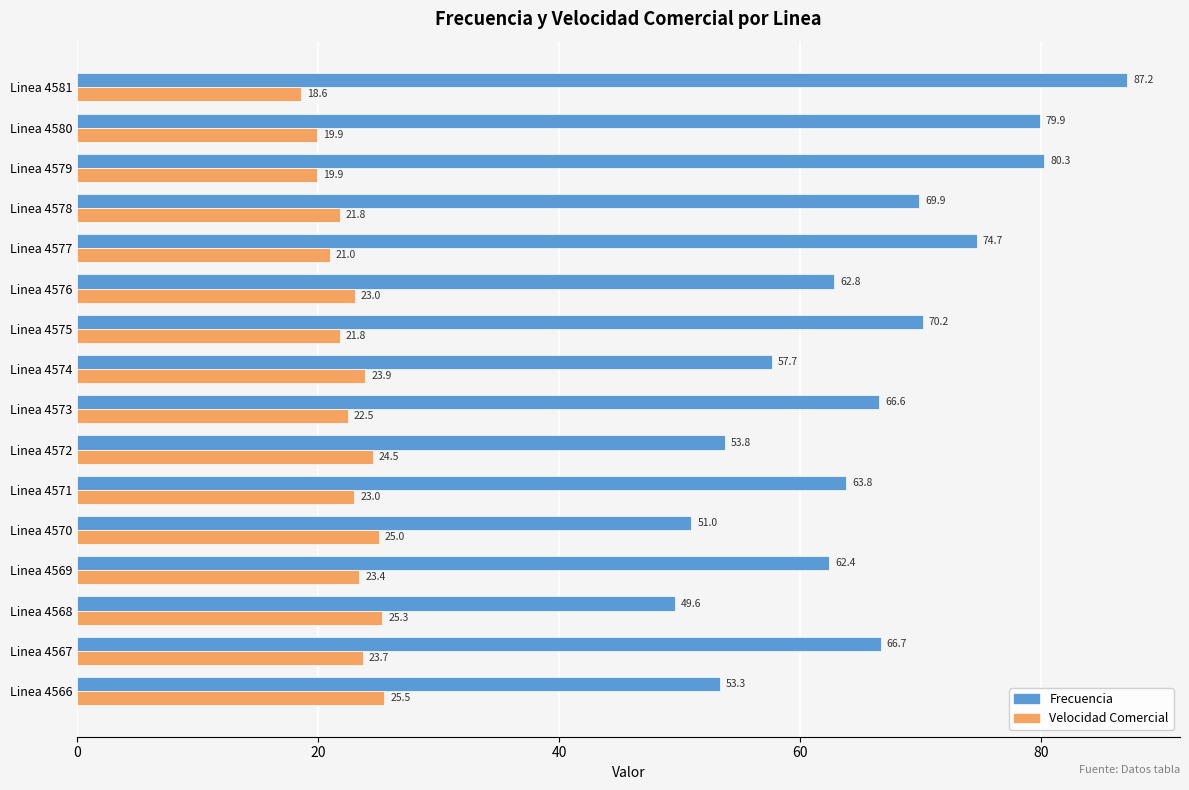

What is the highest value of the Frecuencia series?

87.2